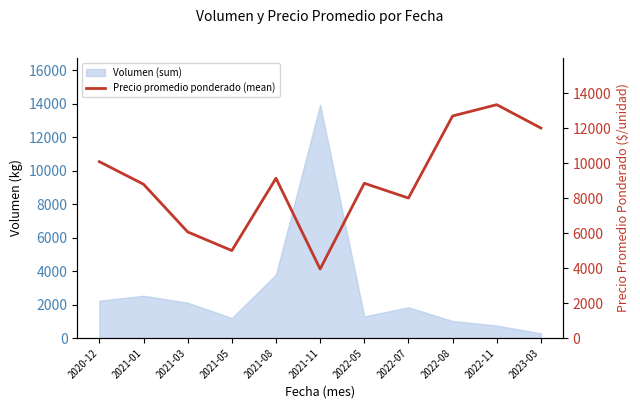

What is the maximum value shown in the chart?

13333